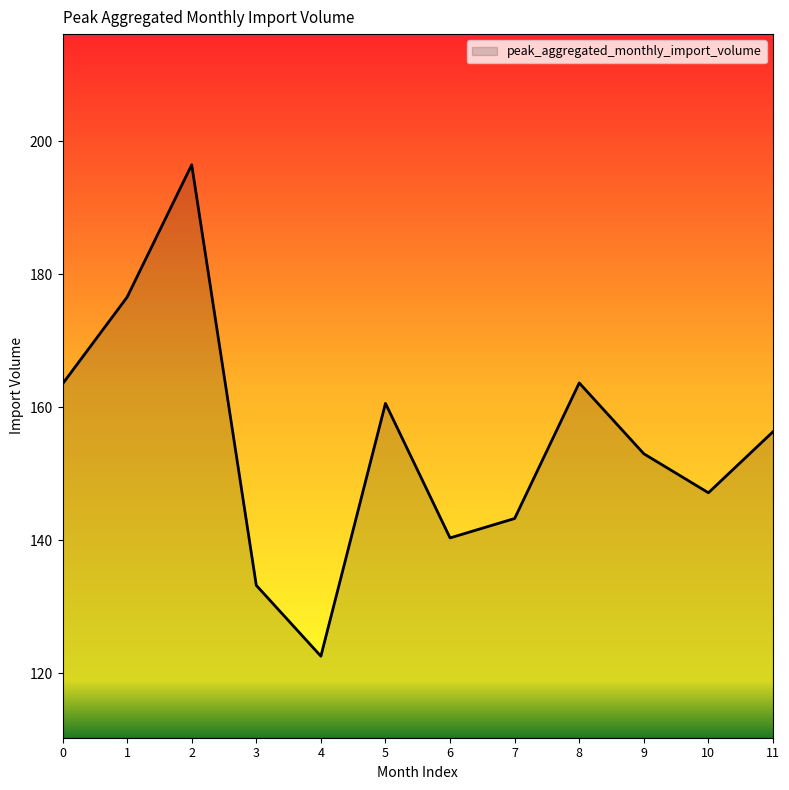

The chart shows a value of 246.3 at 8. True or false?

False